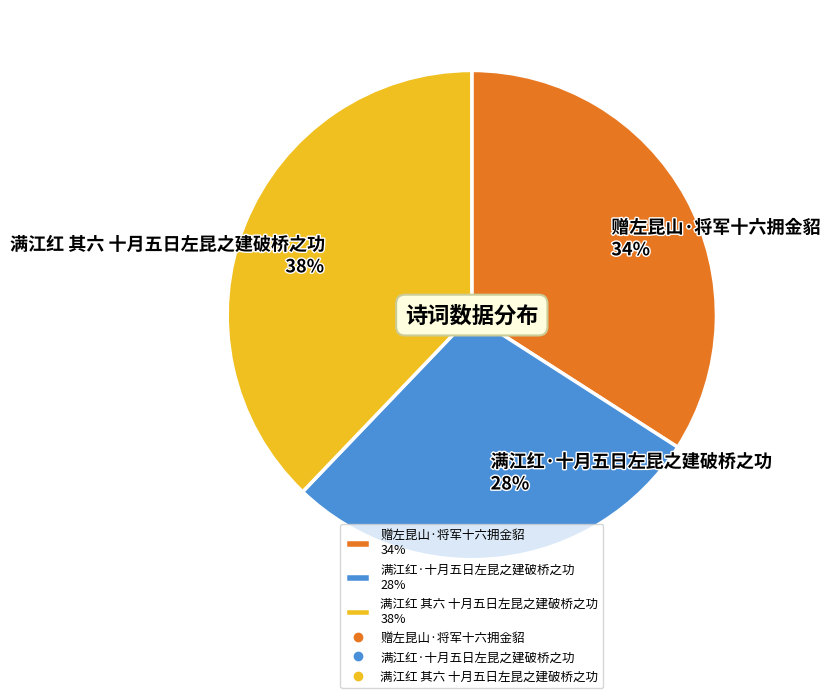

Does 满江红·十月五日左昆之建破桥之功 represent more than half of the total?

No